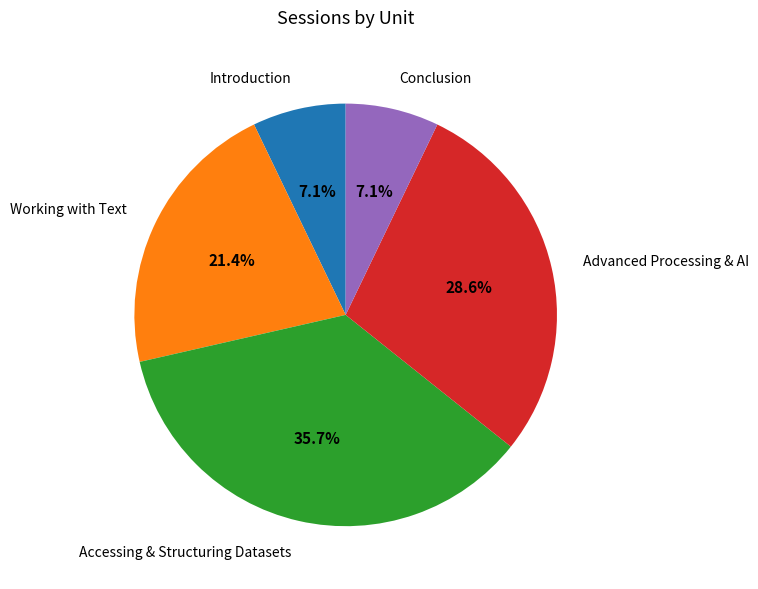

Is there a majority slice in this chart?

No